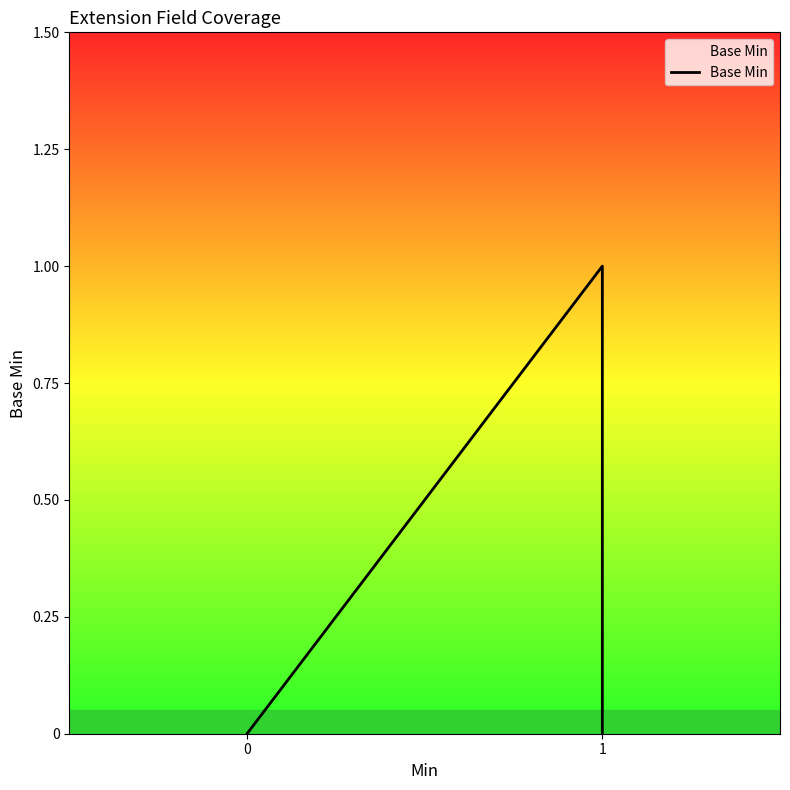

True or false: the data shows 0 at 1.

False